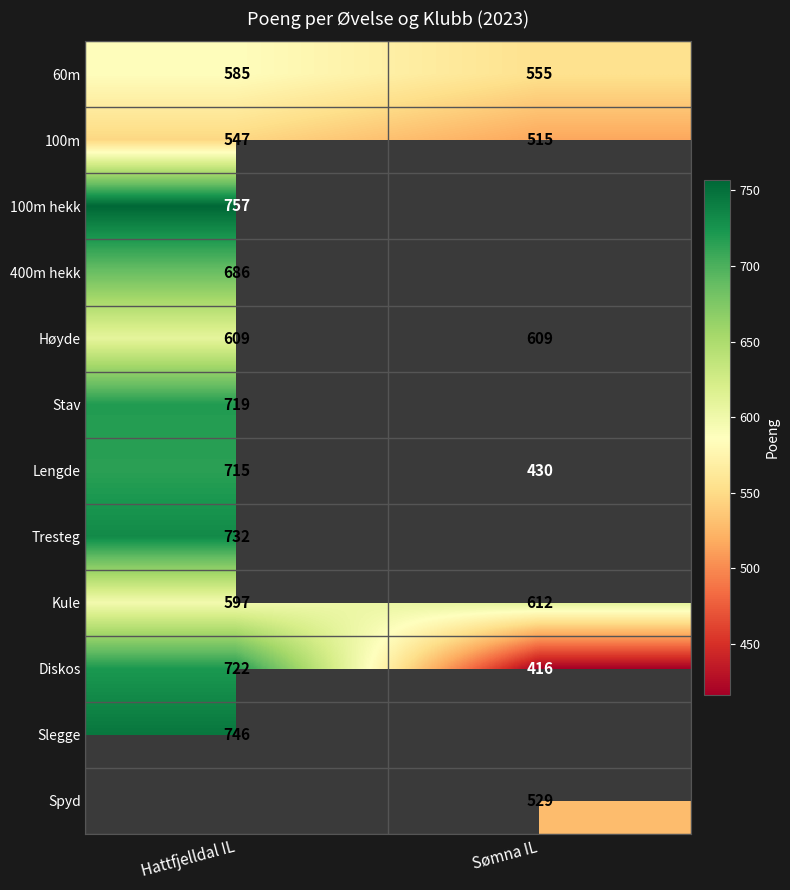

Which category has the lowest value in the 60m series?

Sømna IL